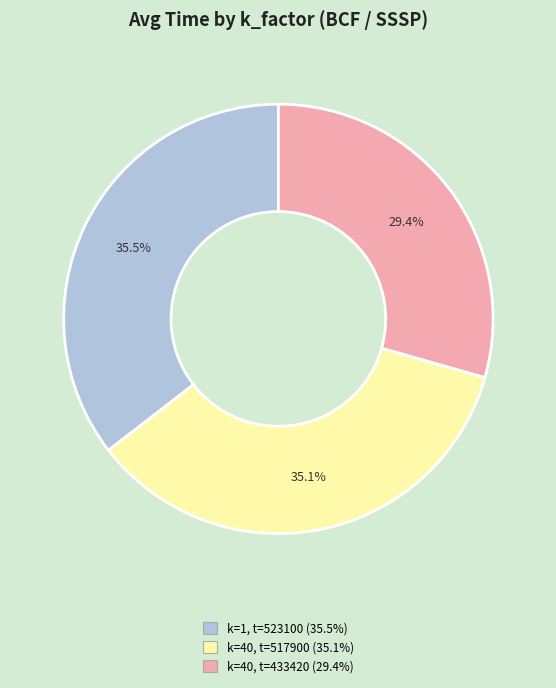

Count the number of slices in the pie.

3